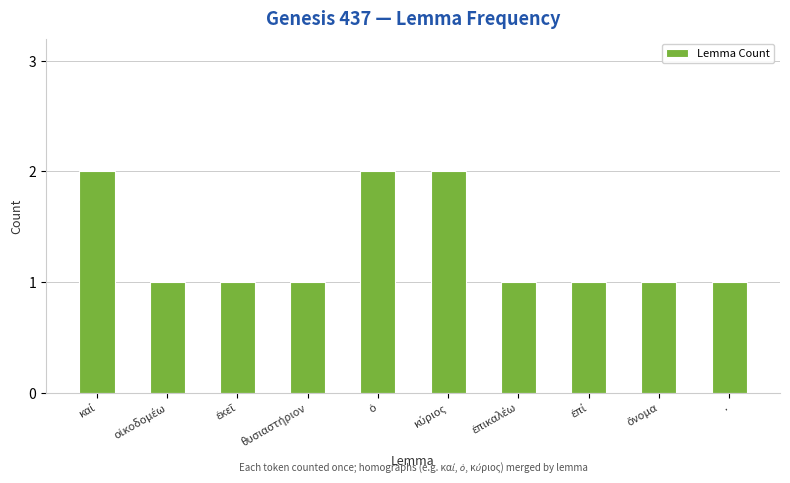

What is the sum of all values?

13